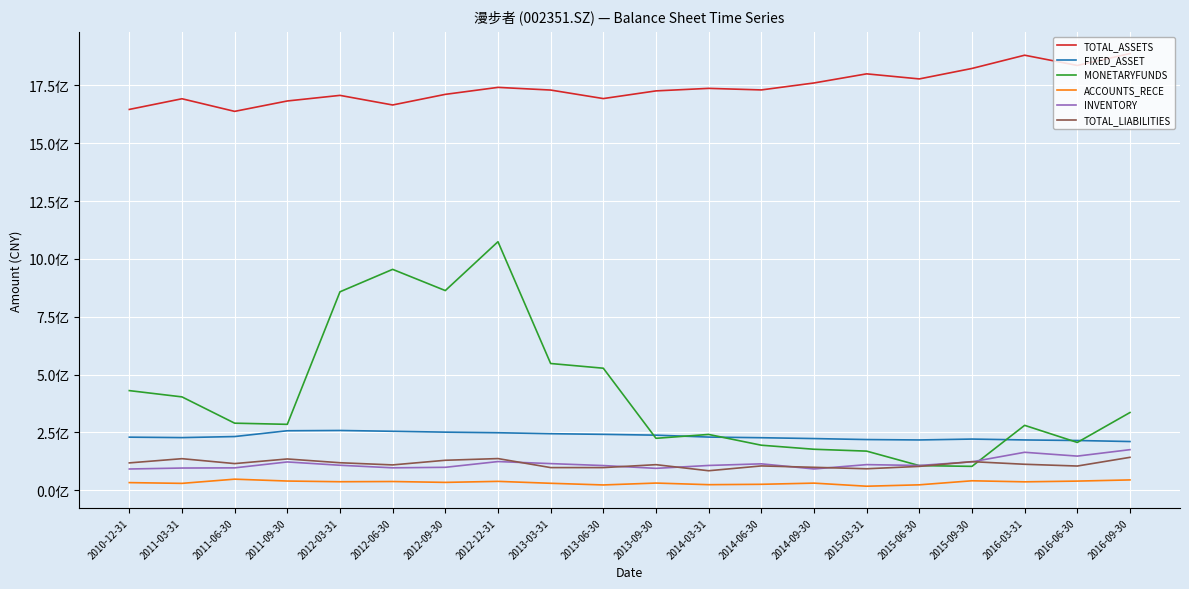

What are all the series names shown in the legend?

TOTAL_ASSETS, FIXED_ASSET, MONETARYFUNDS, ACCOUNTS_RECE, INVENTORY, TOTAL_LIABILITIES